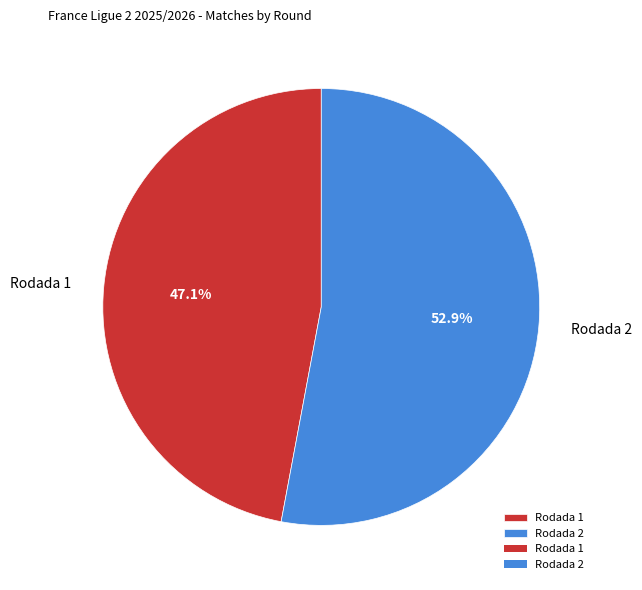

What is the total percentage of Rodada 2 and Rodada 1?

100.0%